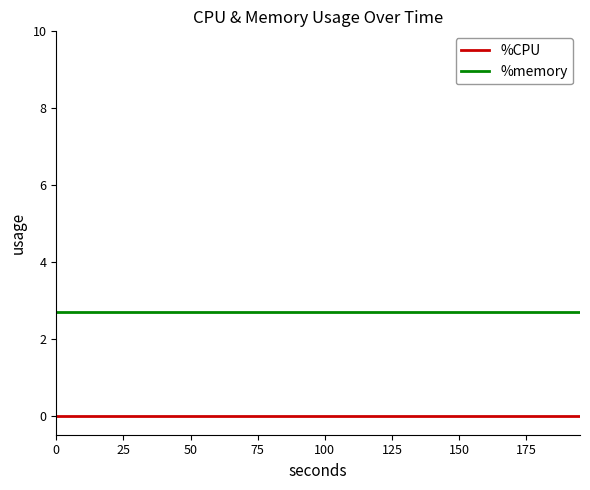

Reading left to right, list all the values displayed in this chart.

%CPU: 0.0	0.0	0.0	0.0	0.0	0.0	0.0	0.0	0.0	0.0	0.0	0.0	0.0	0.0	0.0	0.0	0.0	0.0	0.0	0.0	0.0	0.0	0.0	0.0	0.0	0.0	0.0	0.0	0.0	0.0	0.0	0.0	0.0	0.0	0.0	0.0	0.0	0.0	0.0	0.0
%memory: 2.7	2.7	2.7	2.7	2.7	2.7	2.7	2.7	2.7	2.7	2.7	2.7	2.7	2.7	2.7	2.7	2.7	2.7	2.7	2.7	2.7	2.7	2.7	2.7	2.7	2.7	2.7	2.7	2.7	2.7	2.7	2.7	2.7	2.7	2.7	2.7	2.7	2.7	2.7	2.7